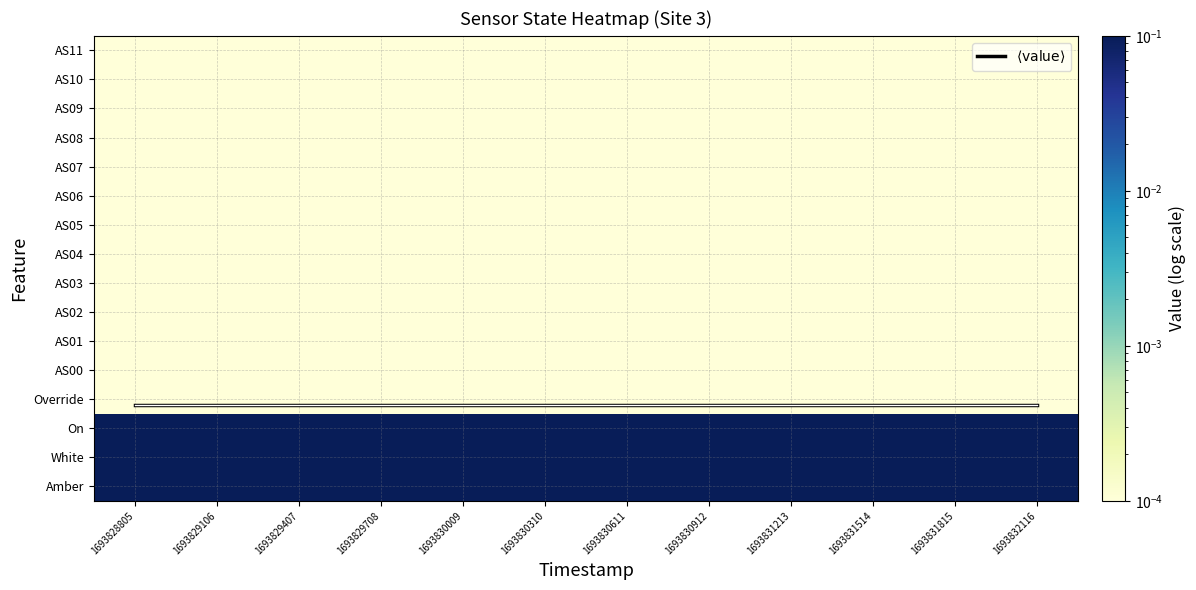

Which category has the lowest value in the $\langle \mathrm{value} \rangle$ series?

1693828805